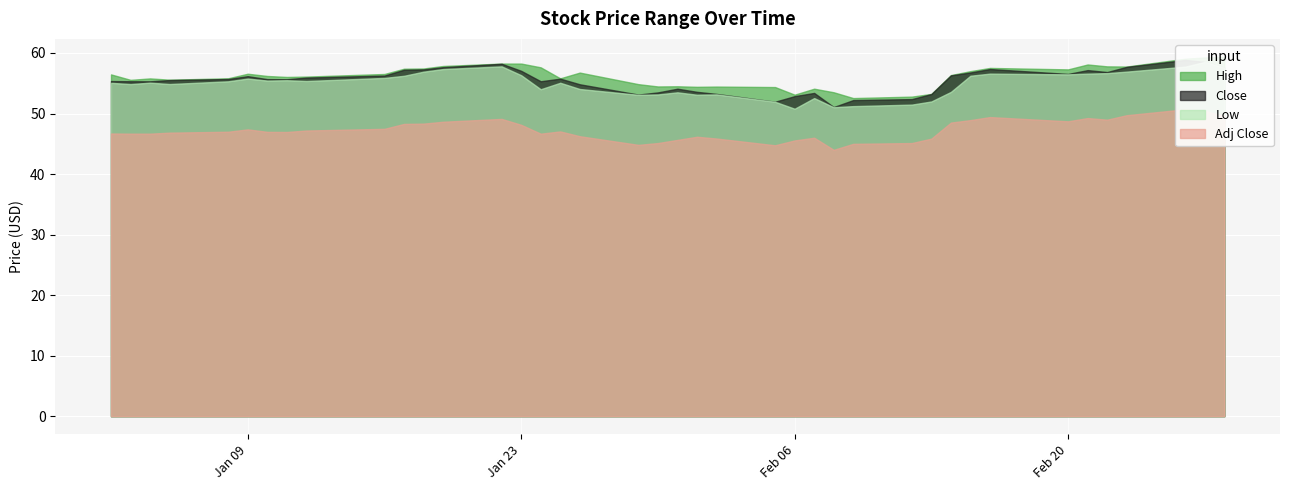

At which category does Adj Close reach its first local peak?

2018-01-09